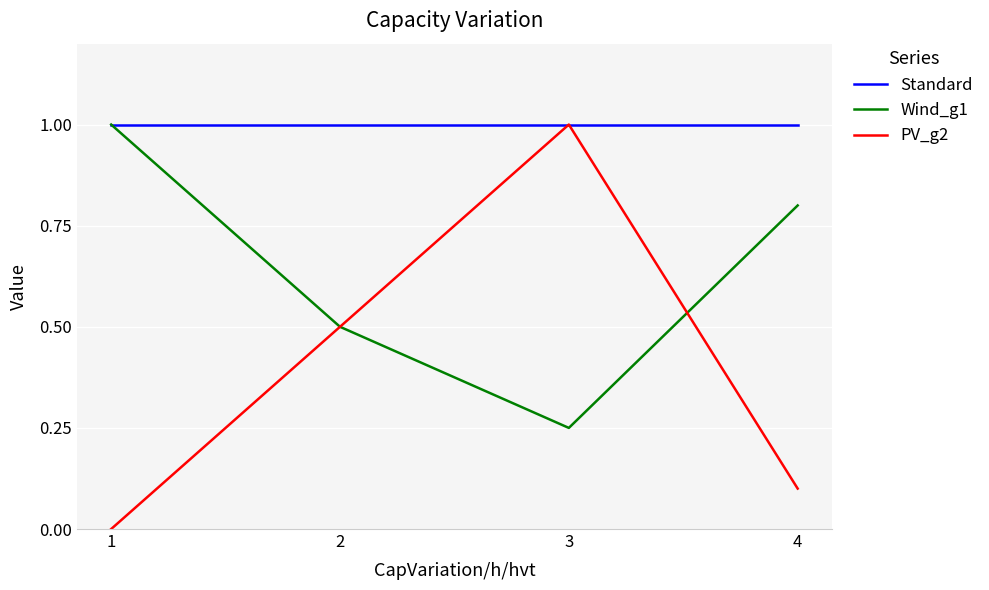

Which series has the largest total across all categories?

Standard